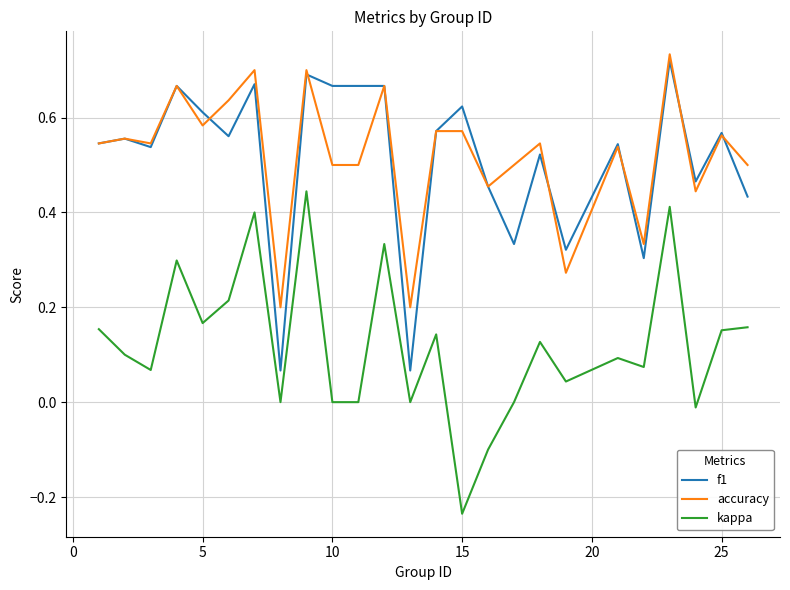

True or false: f1 and kappa cross at least once.

False